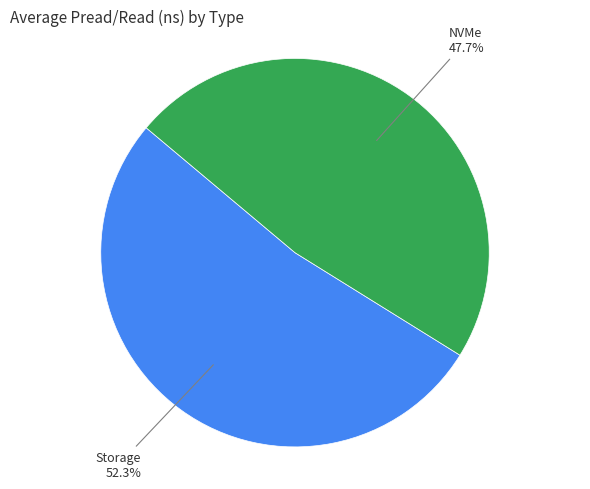

Is there a majority slice in this chart?

Yes